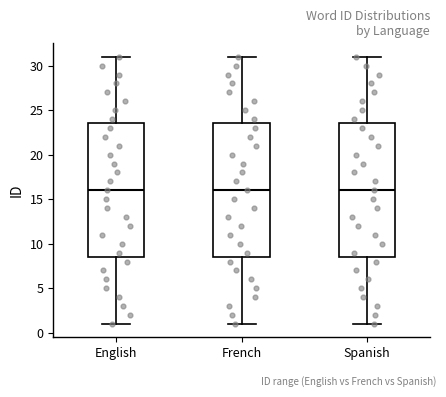

Reading left to right, transcribe this box plot: for each box, give where its median line is, the range the box spans, and where its two whiskers end, as read against the y-axis. The values are not printed on the chart, so give them approximately, as read against the axis.

English: median 16.0, box 8.5 to 23.5, whiskers 1.0 to 31.0
French: median 16.0, box 8.5 to 23.5, whiskers 1.0 to 31.0
Spanish: median 16.0, box 8.5 to 23.5, whiskers 1.0 to 31.0